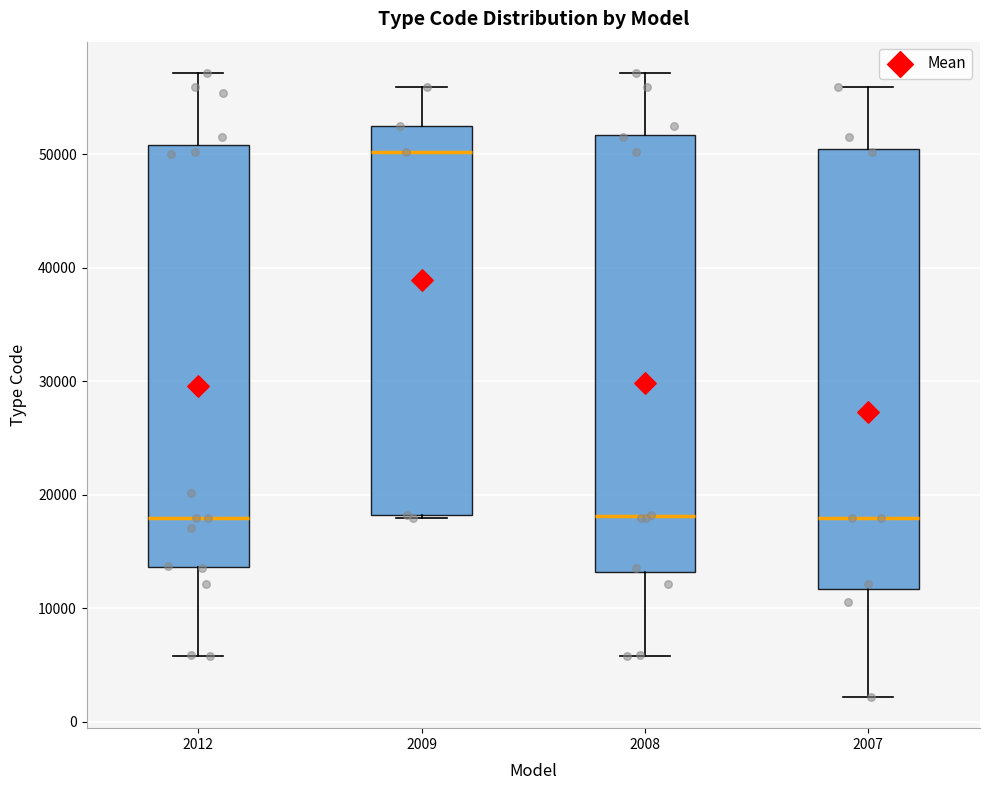

Where does the upper whisker of the box at x = 2009 end on the y-axis? The values are not printed on the chart, so give them approximately, as read against the axis.

56000